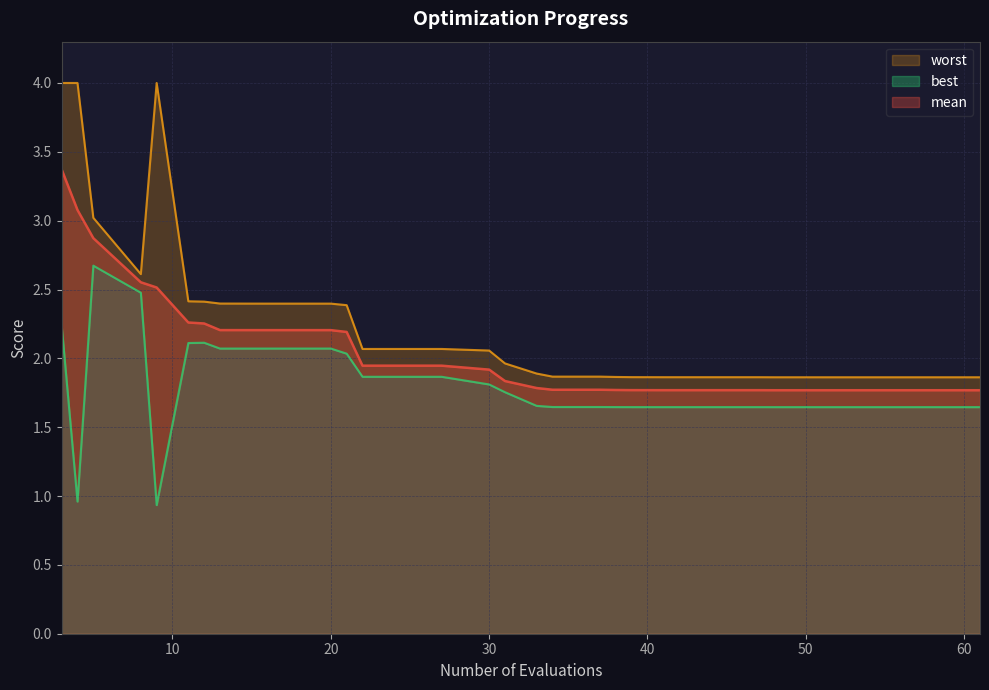

What are all the series names shown in the legend?

mean, best, worst